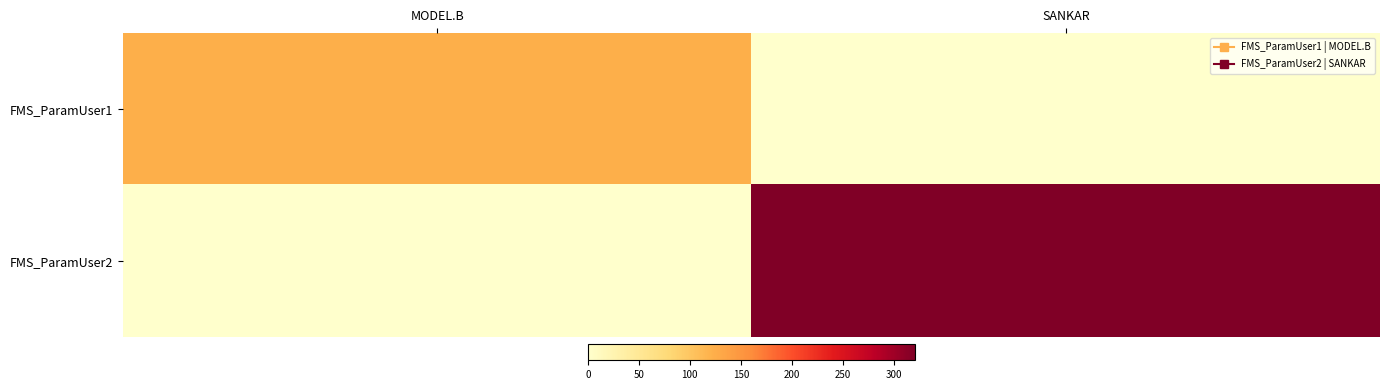

Reading left to right, what are all the values shown in this chart?

FMS_ParamUser1: MODEL.B=123	SANKAR=0
FMS_ParamUser2: MODEL.B=0	SANKAR=321